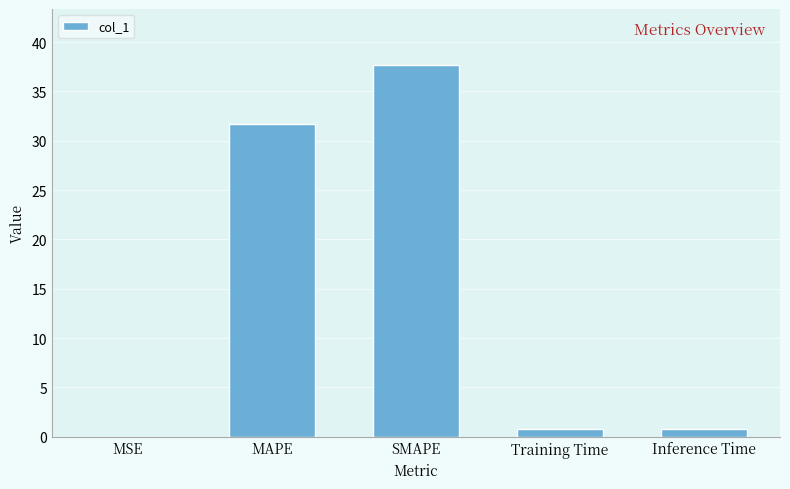

The chart shows a value of 9.6 at MAPE. True or false?

False